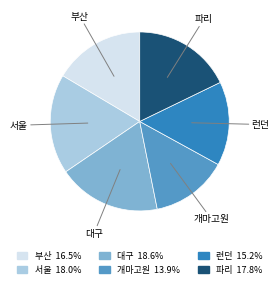

Which category has the smallest portion of the pie?

개마고원